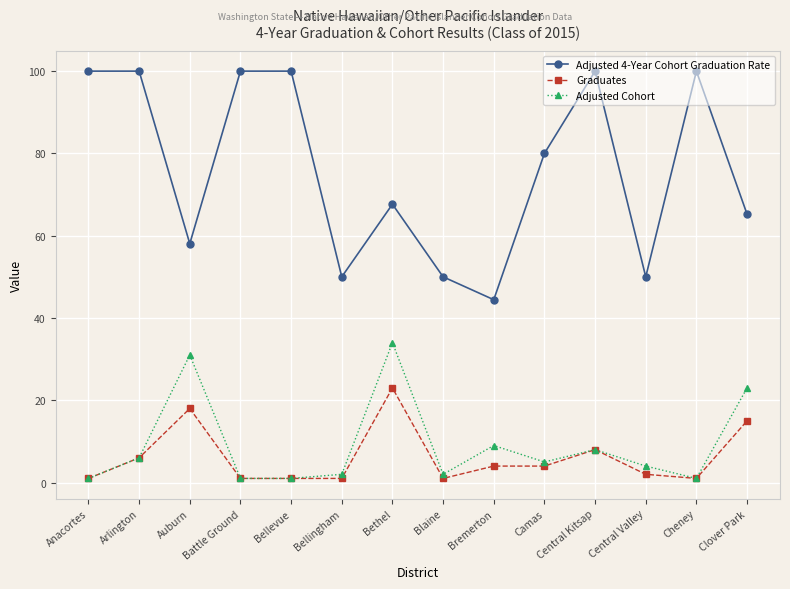

What is the lowest value of the Adjusted Cohort series?

1.0